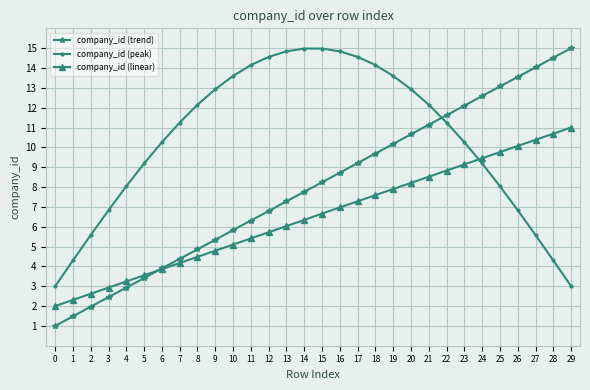

List the series in order of their overall mean, lowest first.

company_id (linear), company_id (trend), company_id (peak)